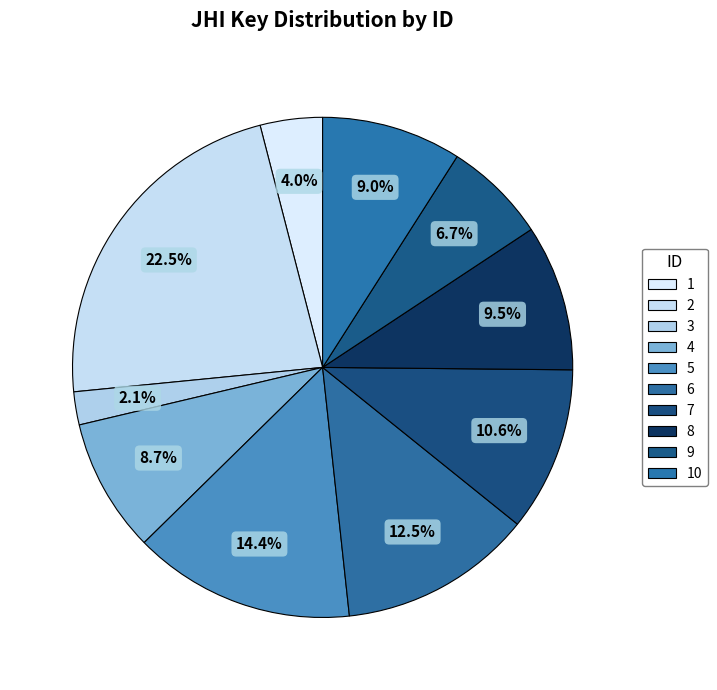

How many slices are in this pie chart?

10